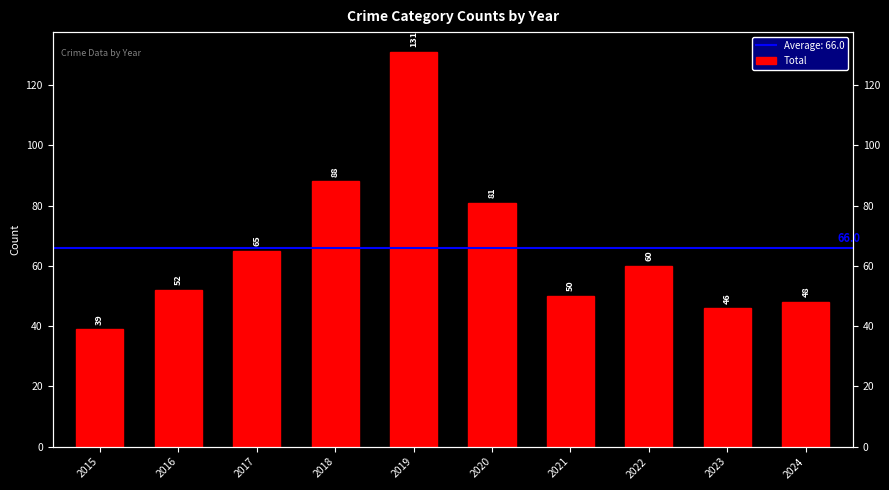

What is the value of the 1st bar from the left?

39